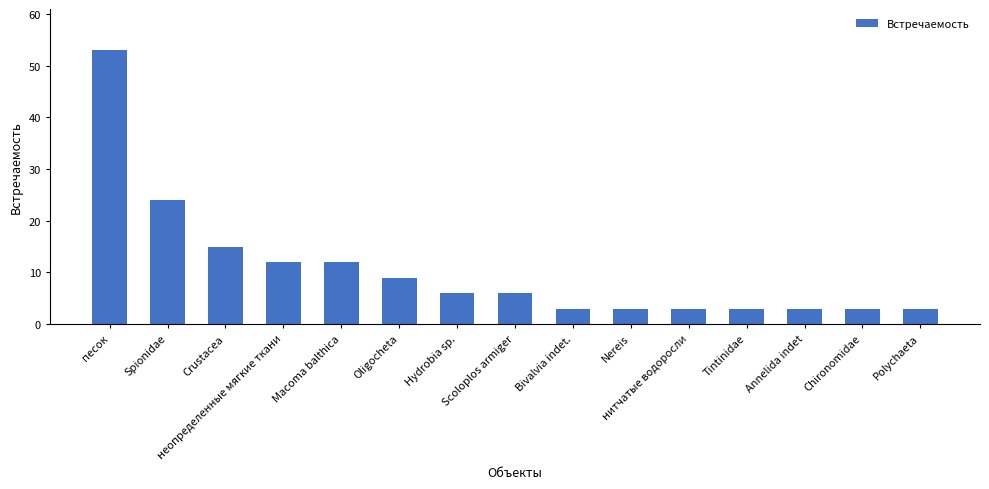

Read the value at Nereis.

3